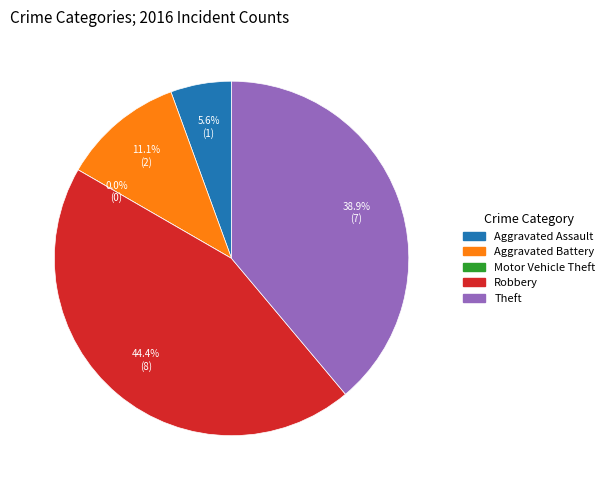

Is Motor Vehicle Theft the majority of the pie?

No